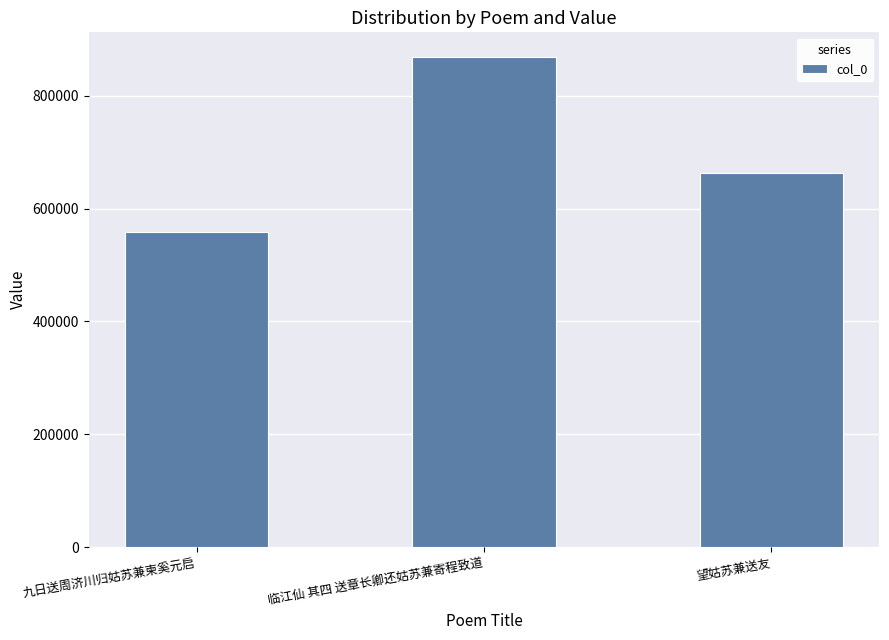

Reading left to right, list all the values displayed in this chart.

558225	868924	662391